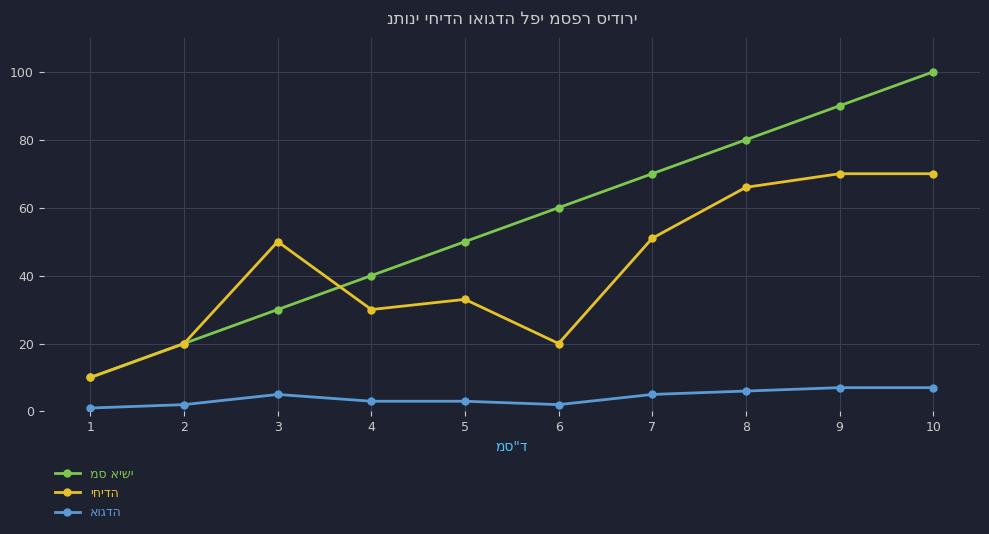

At which category is the sum across all series the highest?

10